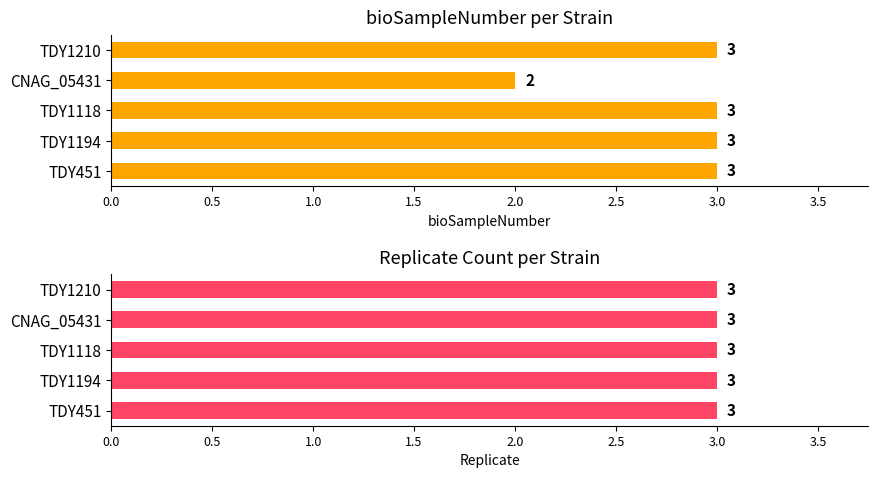

Is the value of replicate at 0.5 greater than the value of bioSampleNumber at 0.5?

No